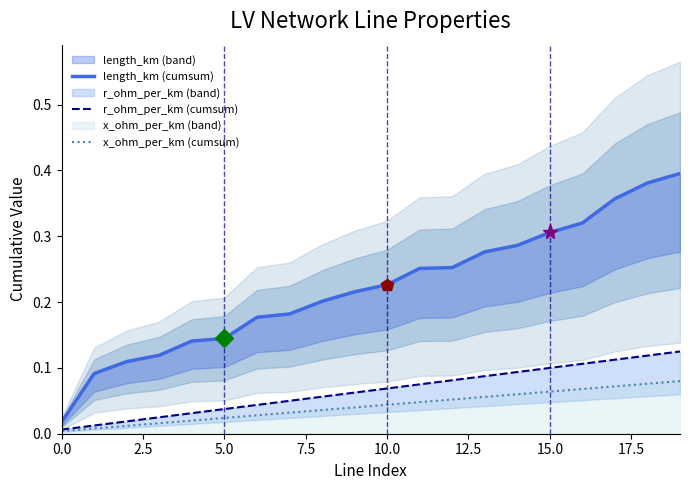

At which label does length_km (cumsum) reach its peak?

19